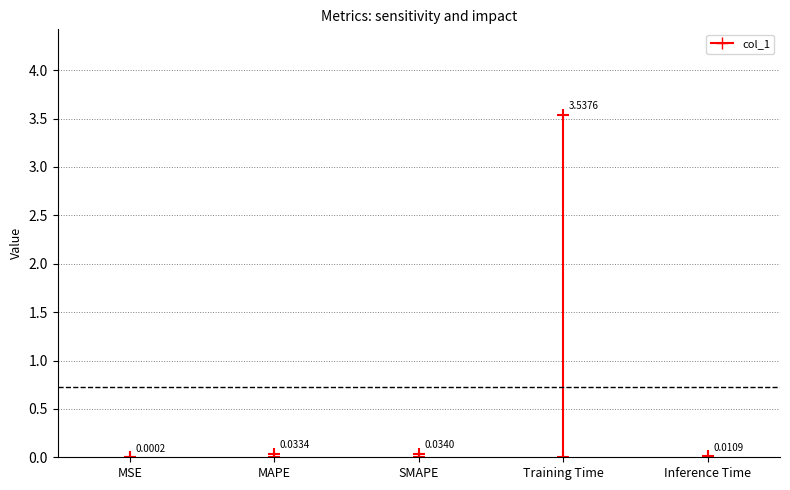

Which label corresponds to the smallest value in the chart?

MSE